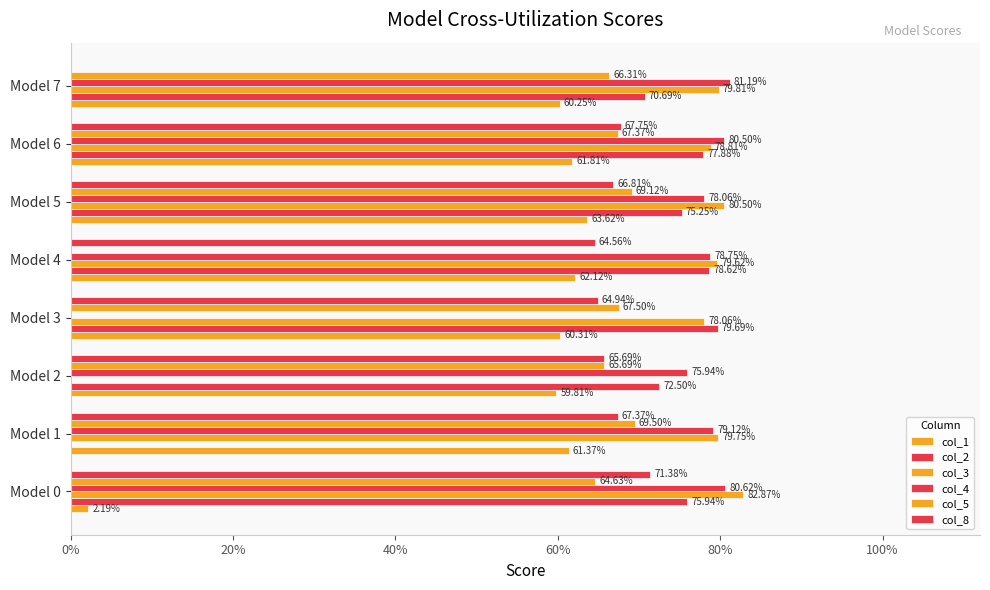

Reading left to right, transcribe all the data shown in this chart.

col_1: 0.0	0.6	0.6	0.6	0.6	0.6	0.6	0.6
col_2: 0.8	0.0	0.7	0.8	0.8	0.8	0.8	0.7
col_3: 0.8	0.8	0.0	0.8	0.8	0.8	0.8	0.8
col_4: 0.8	0.8	0.8	0.0	0.8	0.8	0.8	0.8
col_5: 0.6	0.7	0.7	0.7	0.0	0.7	0.7	0.7
col_8: 0.7	0.7	0.7	0.6	0.6	0.7	0.7	0.0